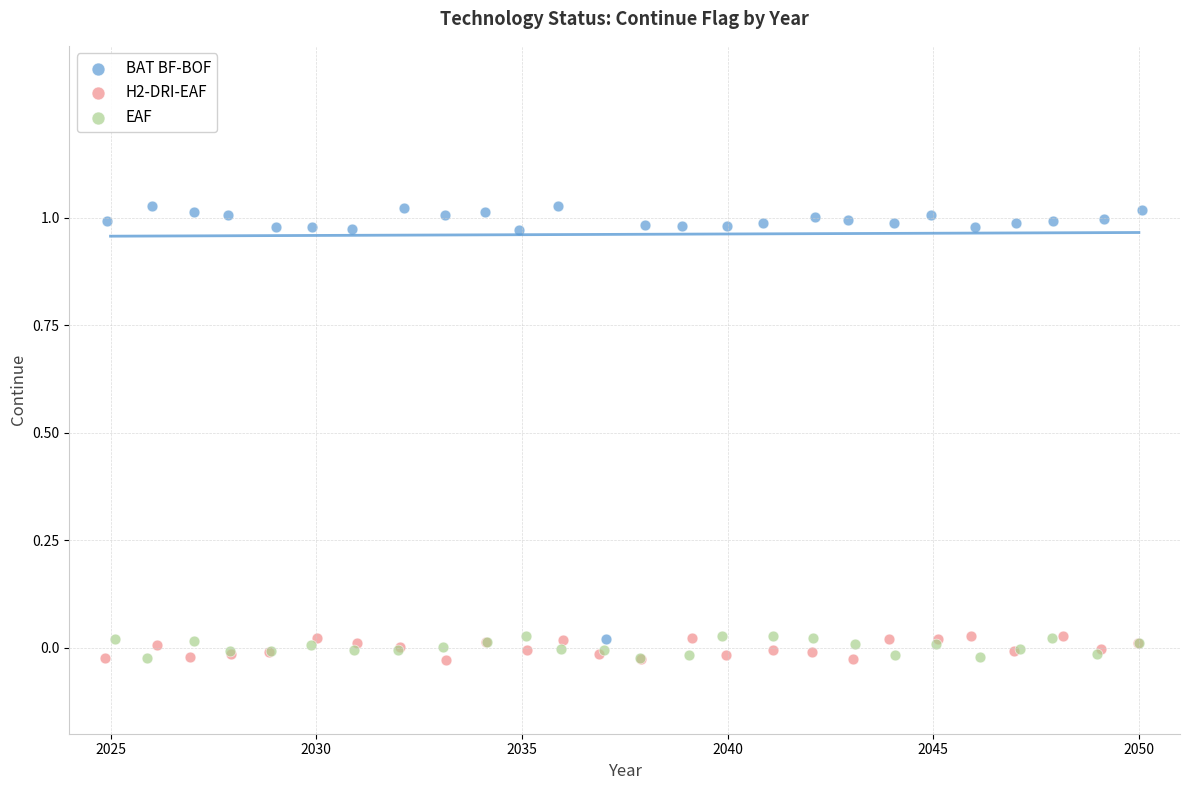

Which series has the widest spread of Y values?

BAT BF-BOF